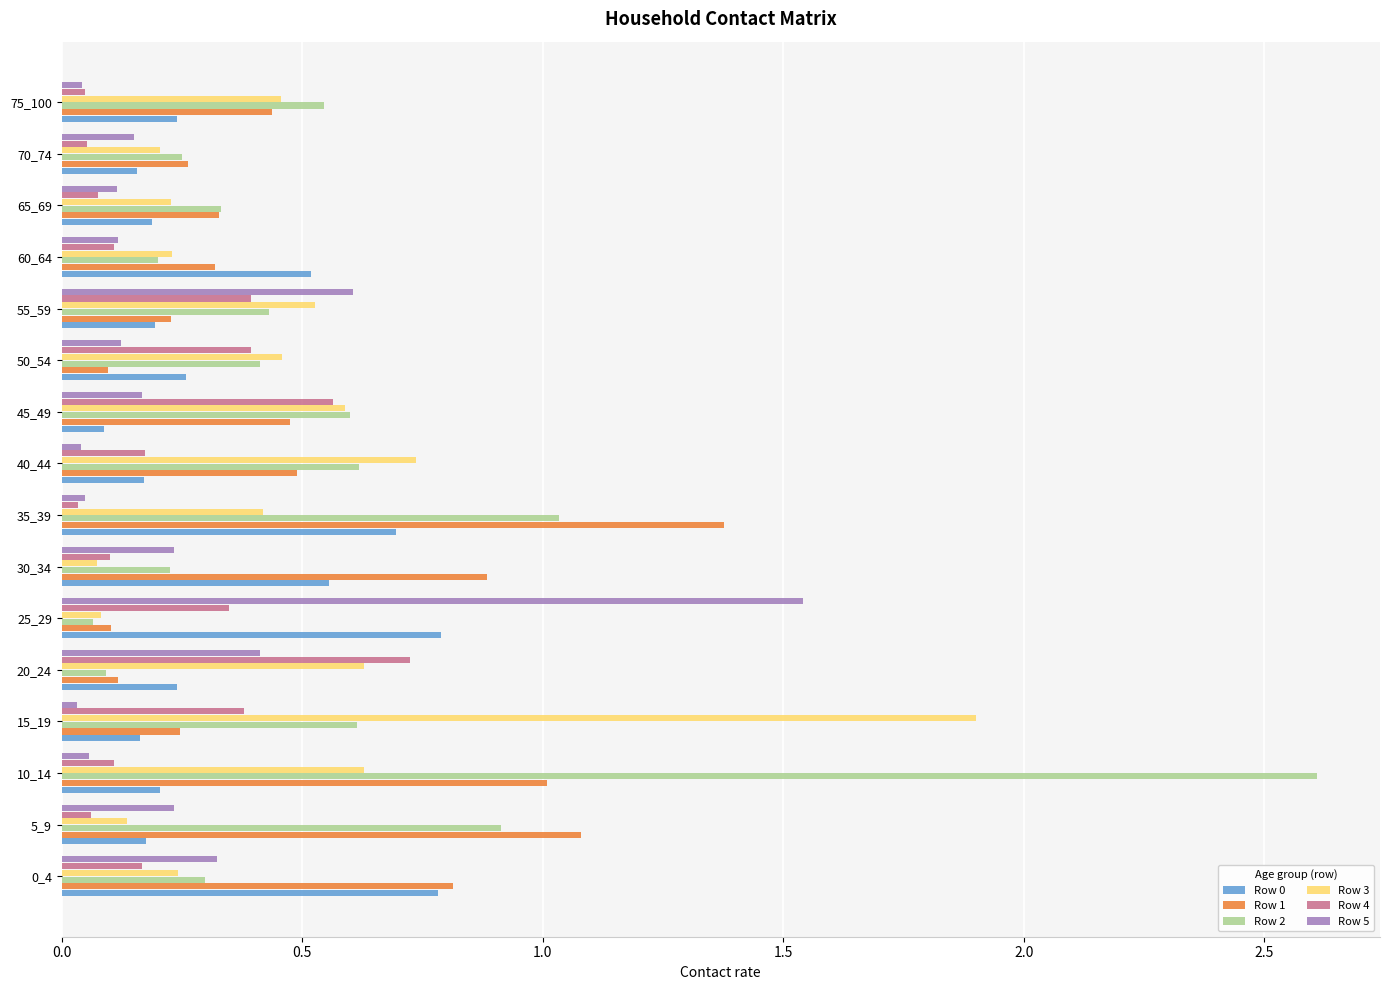

What is the total value across all series at 0_4?

2.6